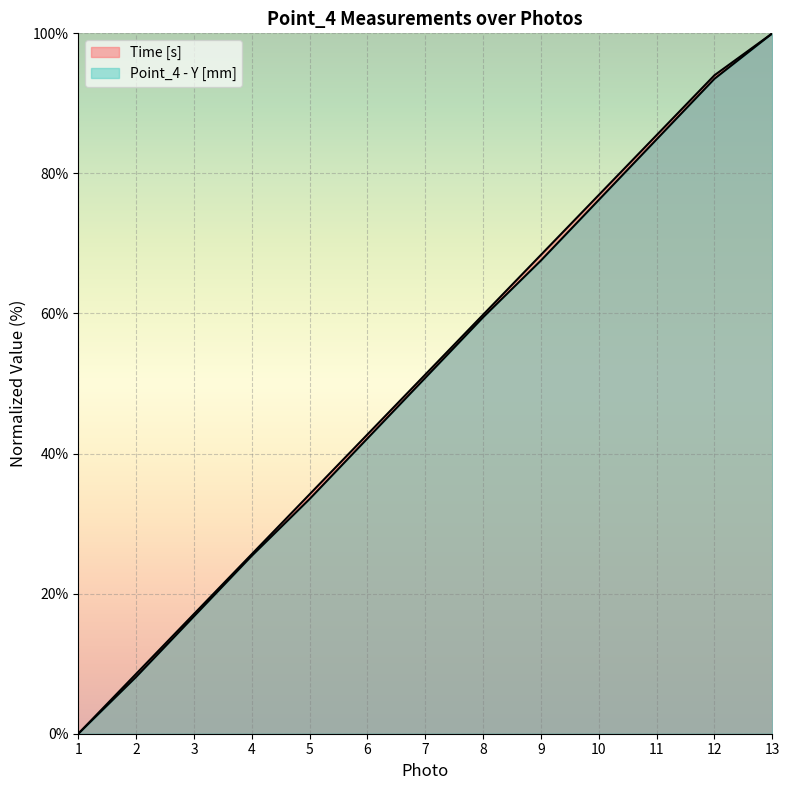

List the series in order of their peak value, highest first.

Time [s], Point_4 - Y [mm]